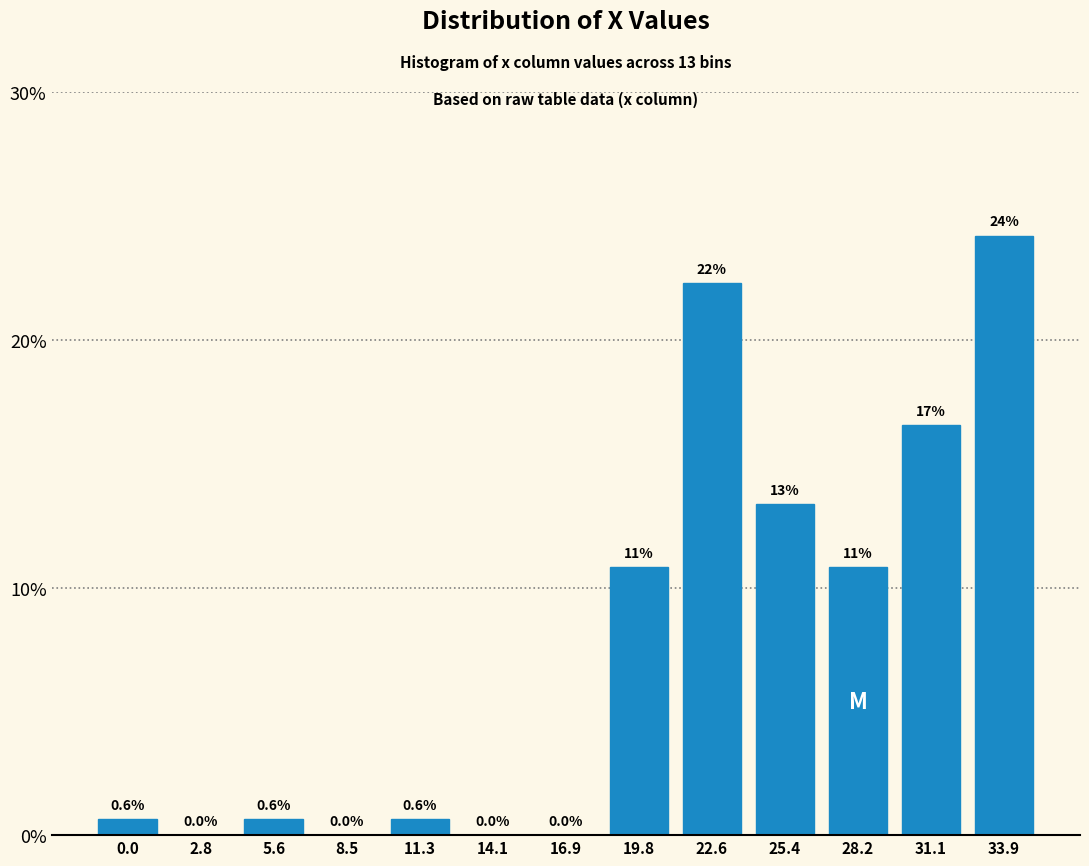

Reading left to right, transcribe all the data shown in this chart.

0.0=0.6	2.8=0.0	5.6=0.6	8.5=0.0	11.3=0.6	14.1=0.0	16.9=0.0	19.8=10.8	22.6=22.3	25.4=13.4	28.2=10.8	31.1=16.6	33.9=24.2